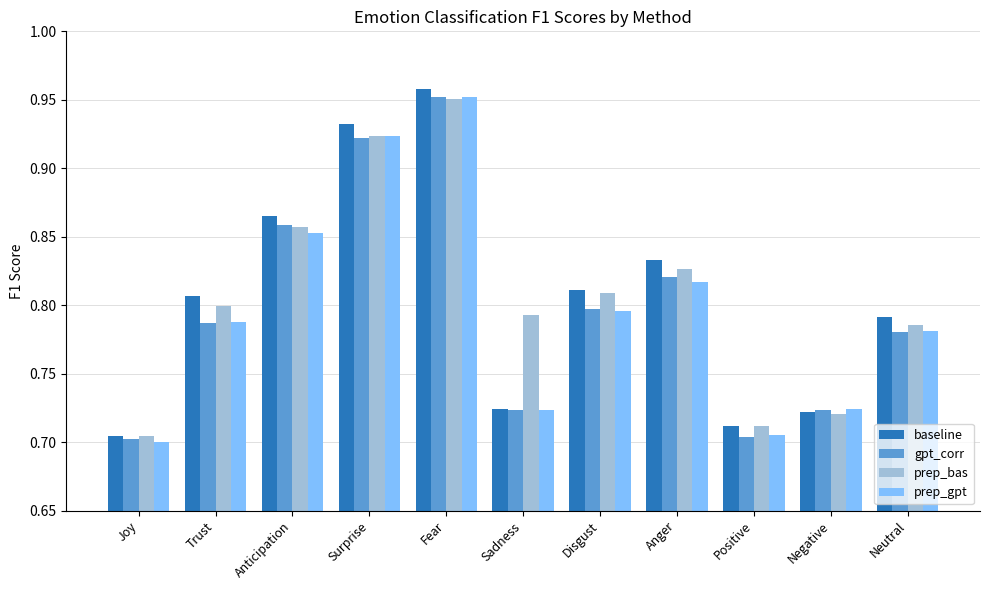

What is the total value across all series at Disgust?

3.2